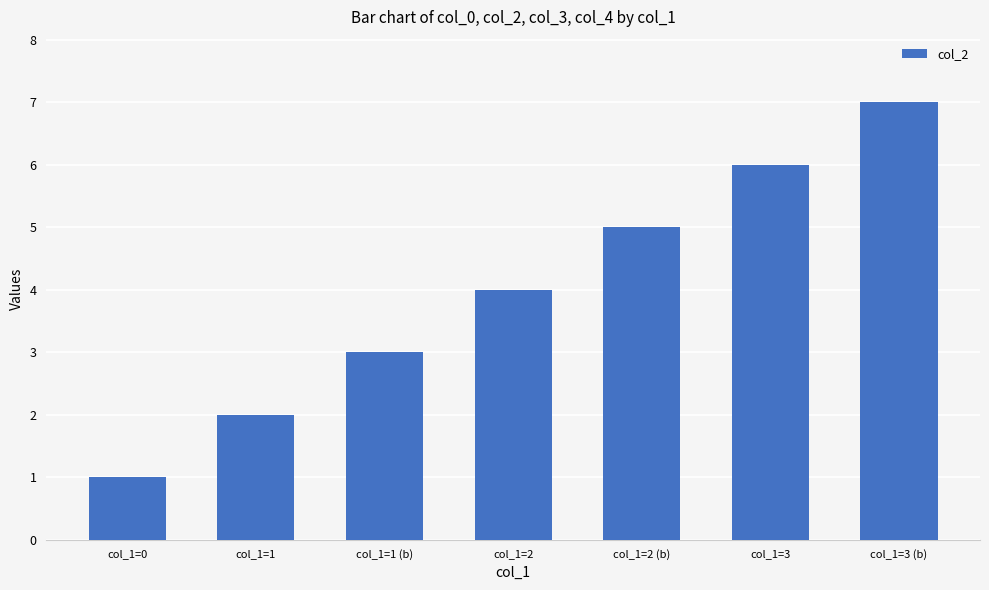

How many values are between 2 and 6?

5